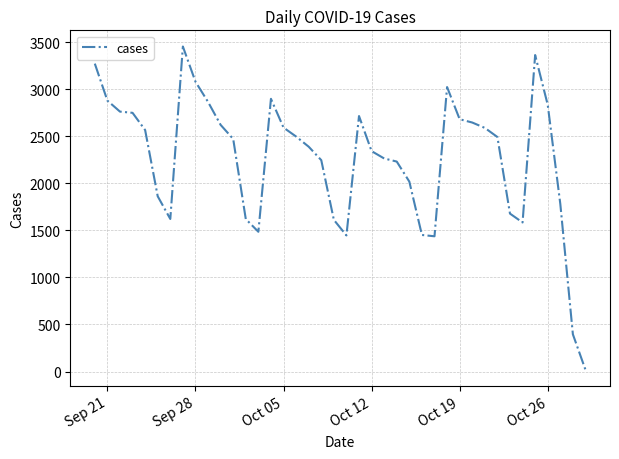

What is the difference between the maximum and minimum values?

3436